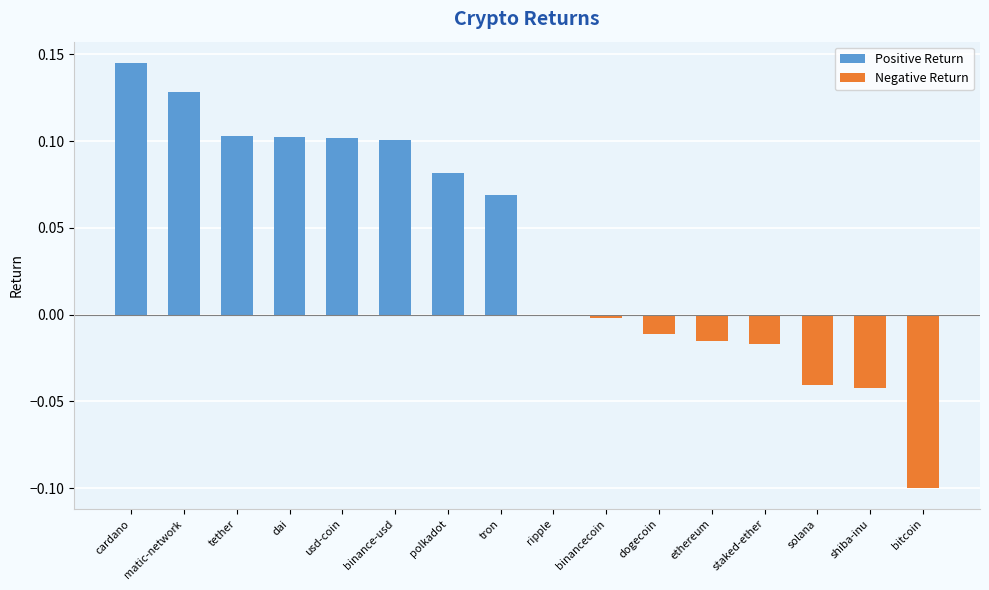

At which category does the chart reach its peak across all series?

cardano